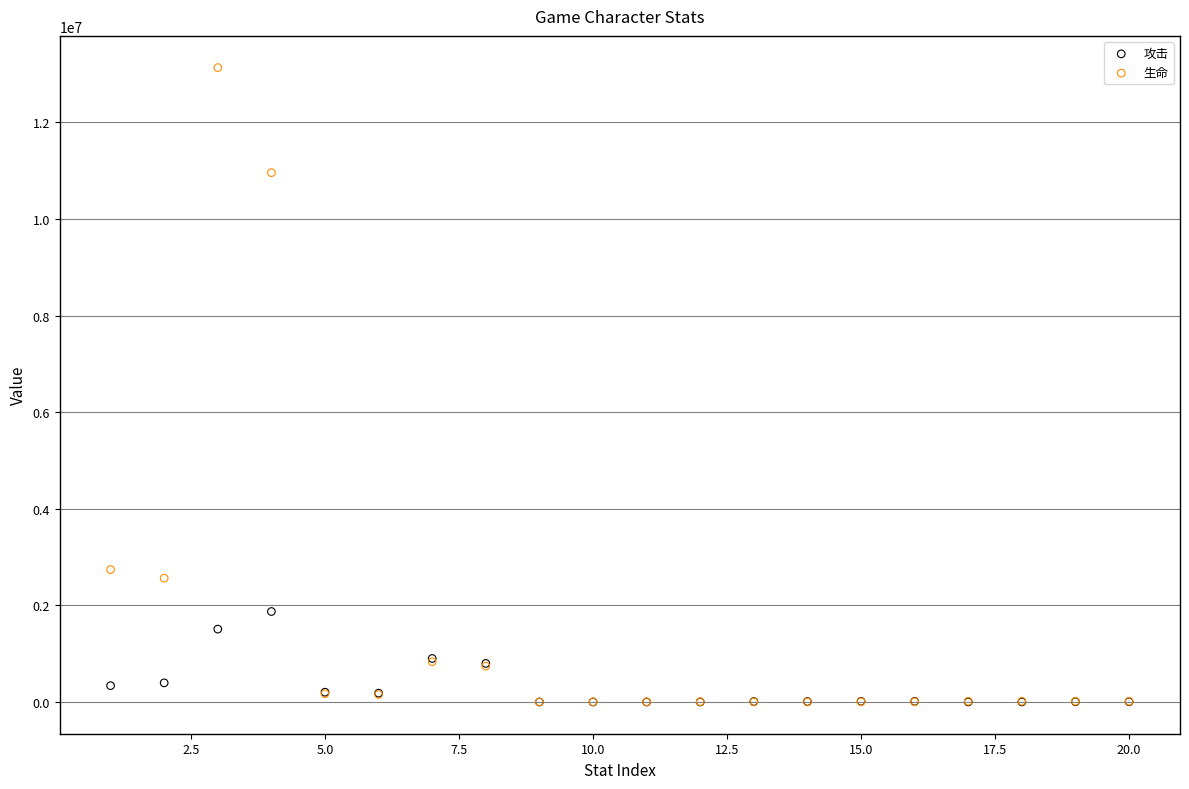

What are all the series names shown in the legend?

攻击, 生命